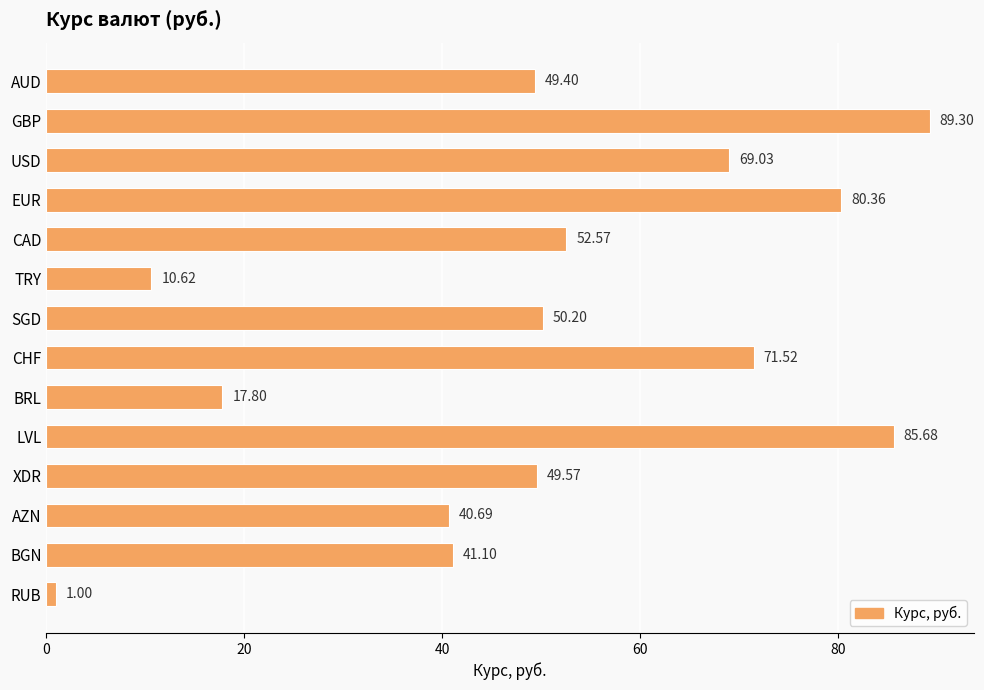

What is the minimum value shown in the chart?

1.0